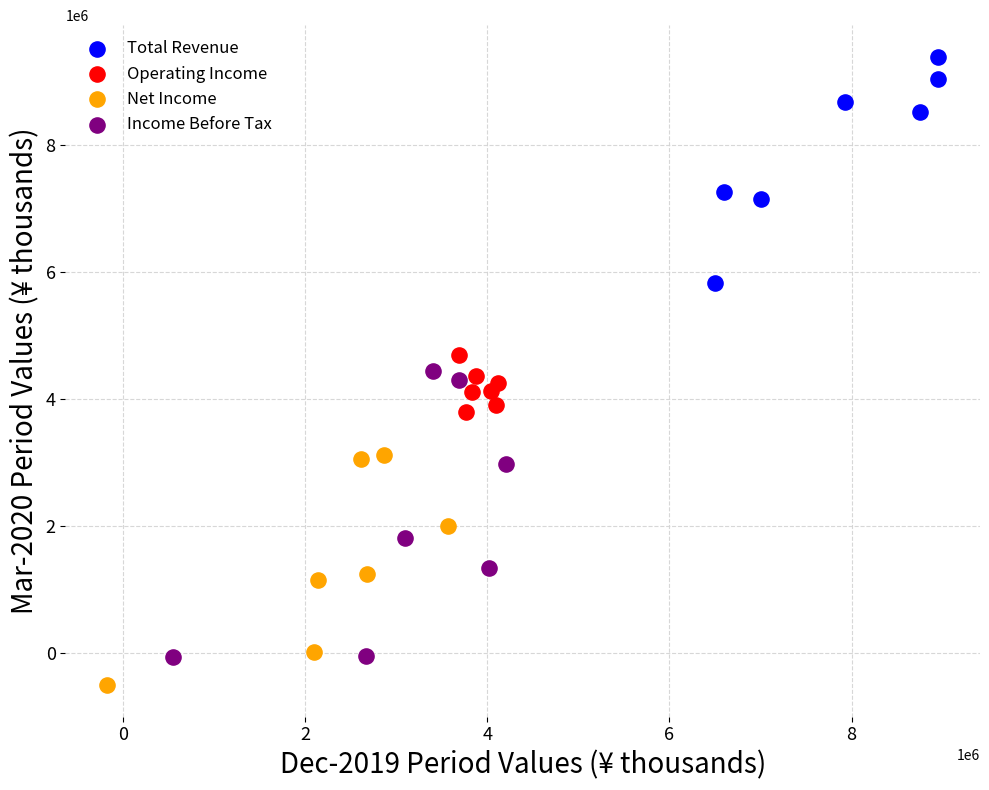

Which series has the widest spread of Y values?

Income Before Tax